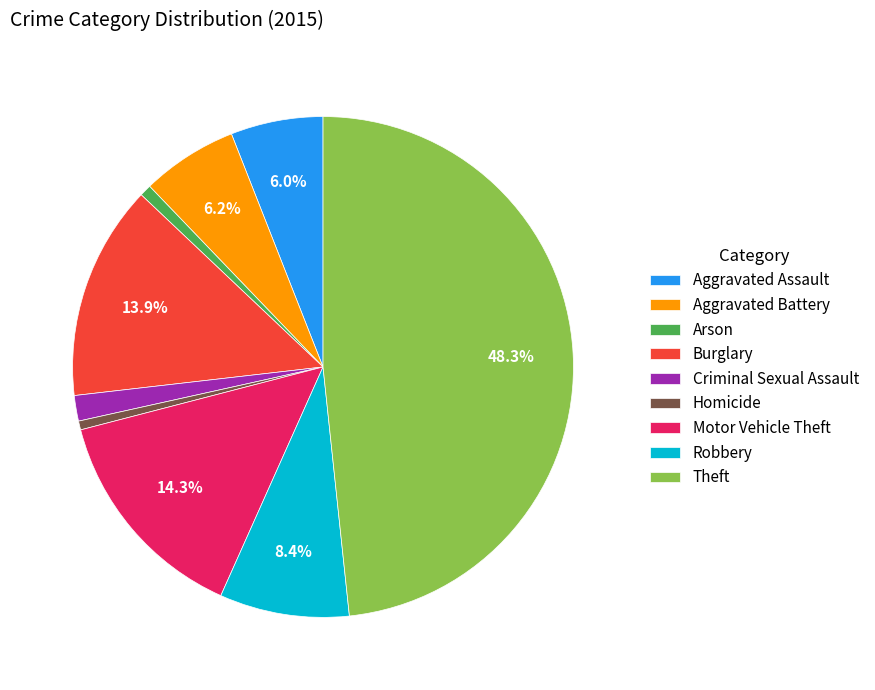

Combined, do Aggravated Battery and Motor Vehicle Theft account for over 50%?

No